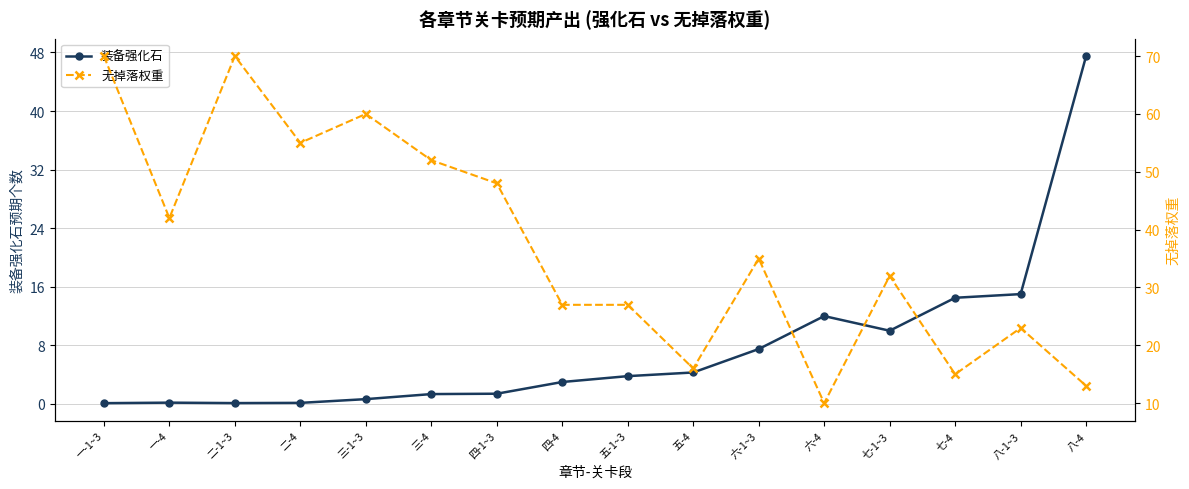

What is the lowest value of the 无掉落权重 series?

10.0